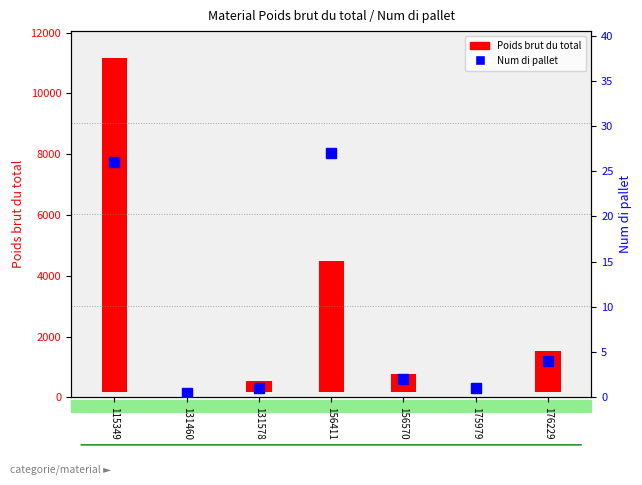

Does the chart contain any negative values?

No